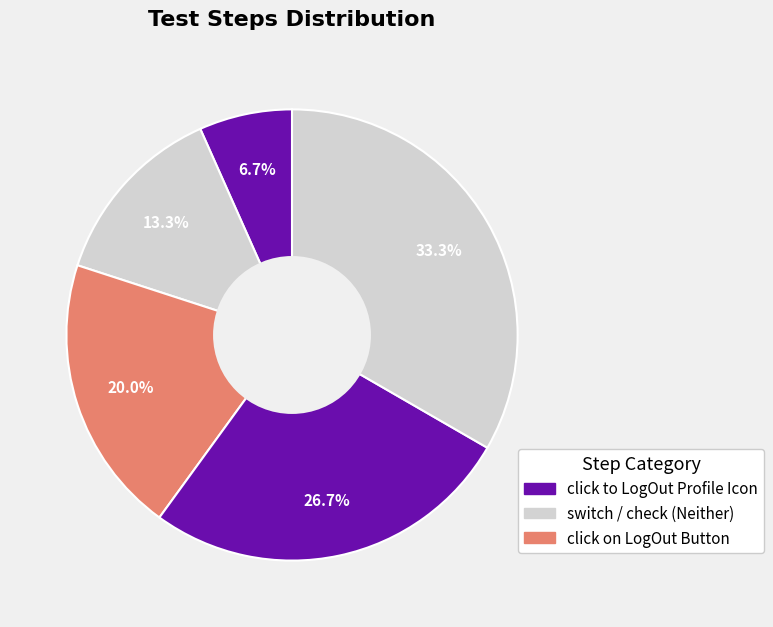

How many slices are in this pie chart?

5